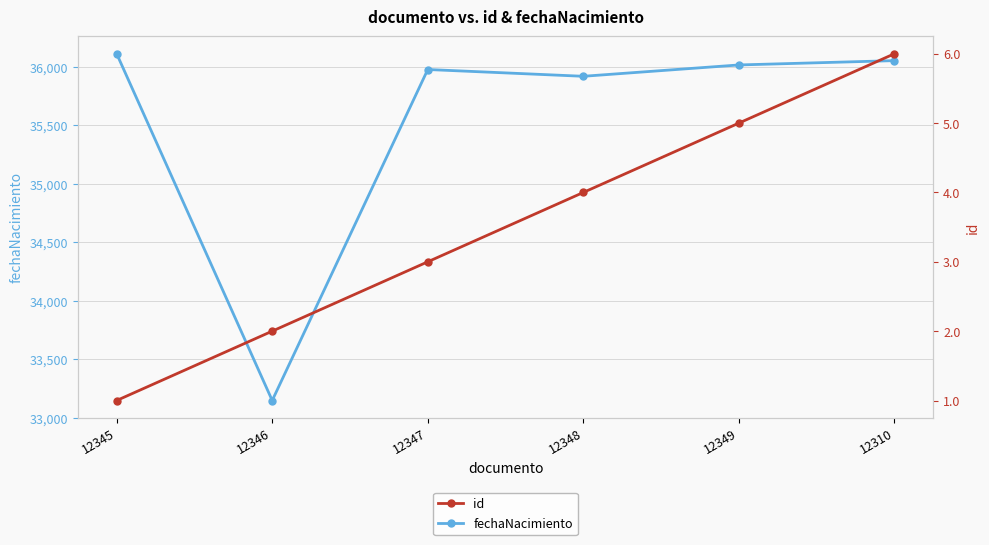

The id series shows 2 at 12310. True or false?

False